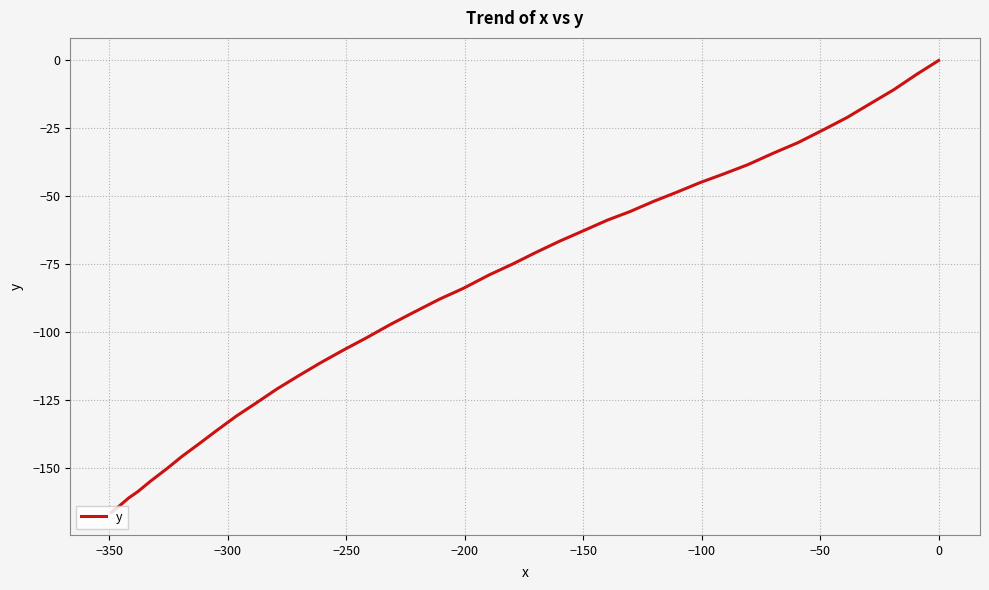

What is the difference between the maximum and minimum values?

166.2